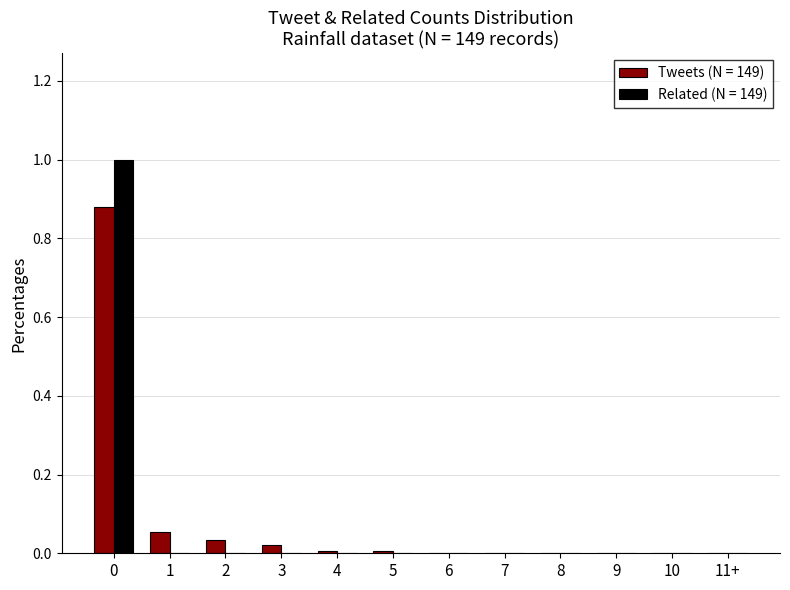

True or false: Tweets (N = 149) has a value of 0.0 at 4.

True